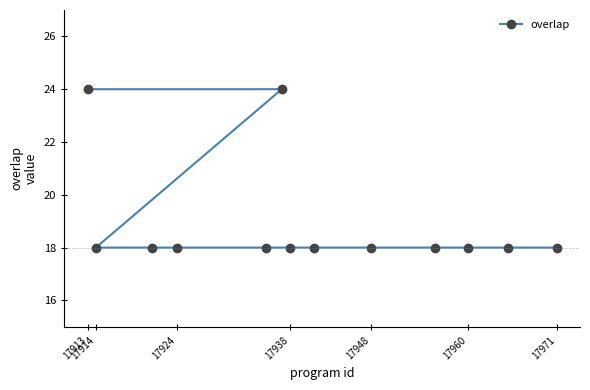

Reading left to right, extract all data points from this chart.

24	18	18	18	18	24	18	18	18	18	18	18	18